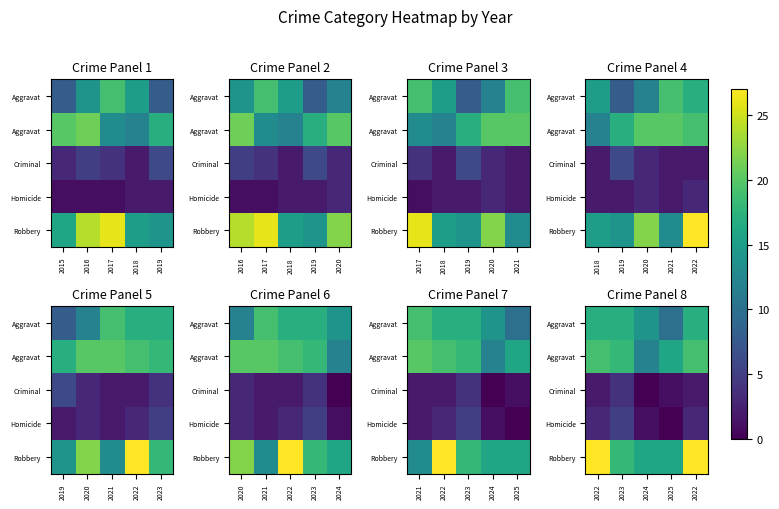

Between 2024 and 2022, which is larger?

2022